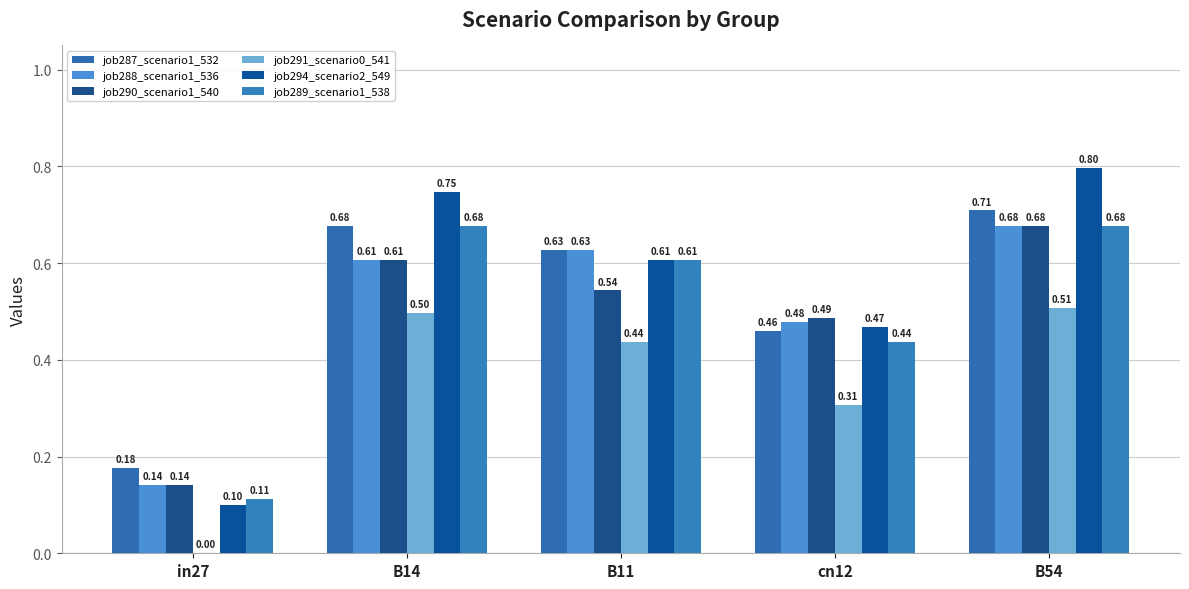

Is the value of job289_scenario1_538 at B11 greater than the value of job288_scenario1_536 at B11?

No